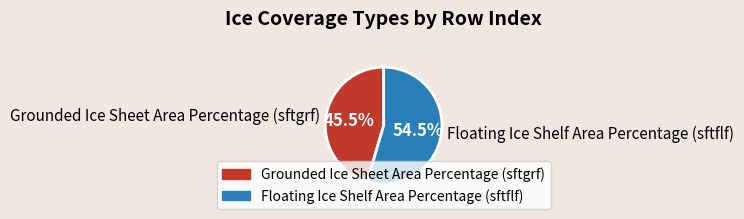

Is there a majority slice in this chart?

Yes